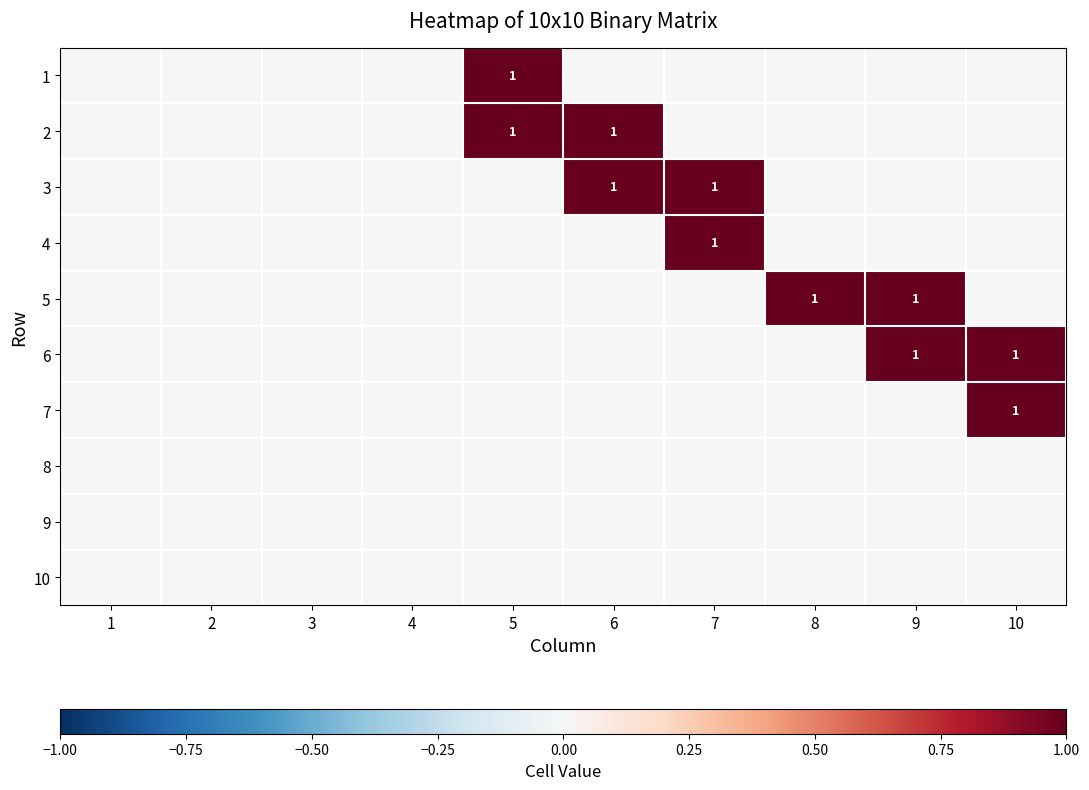

The 4 series shows 0 at 7. True or false?

False